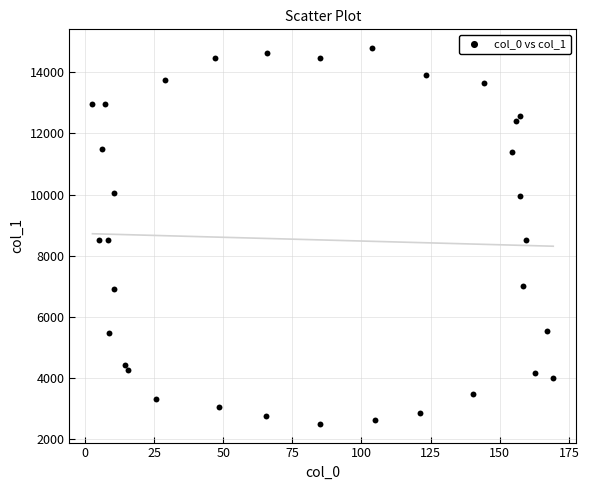

What is the range of Y values (max minus min)?

12292.3